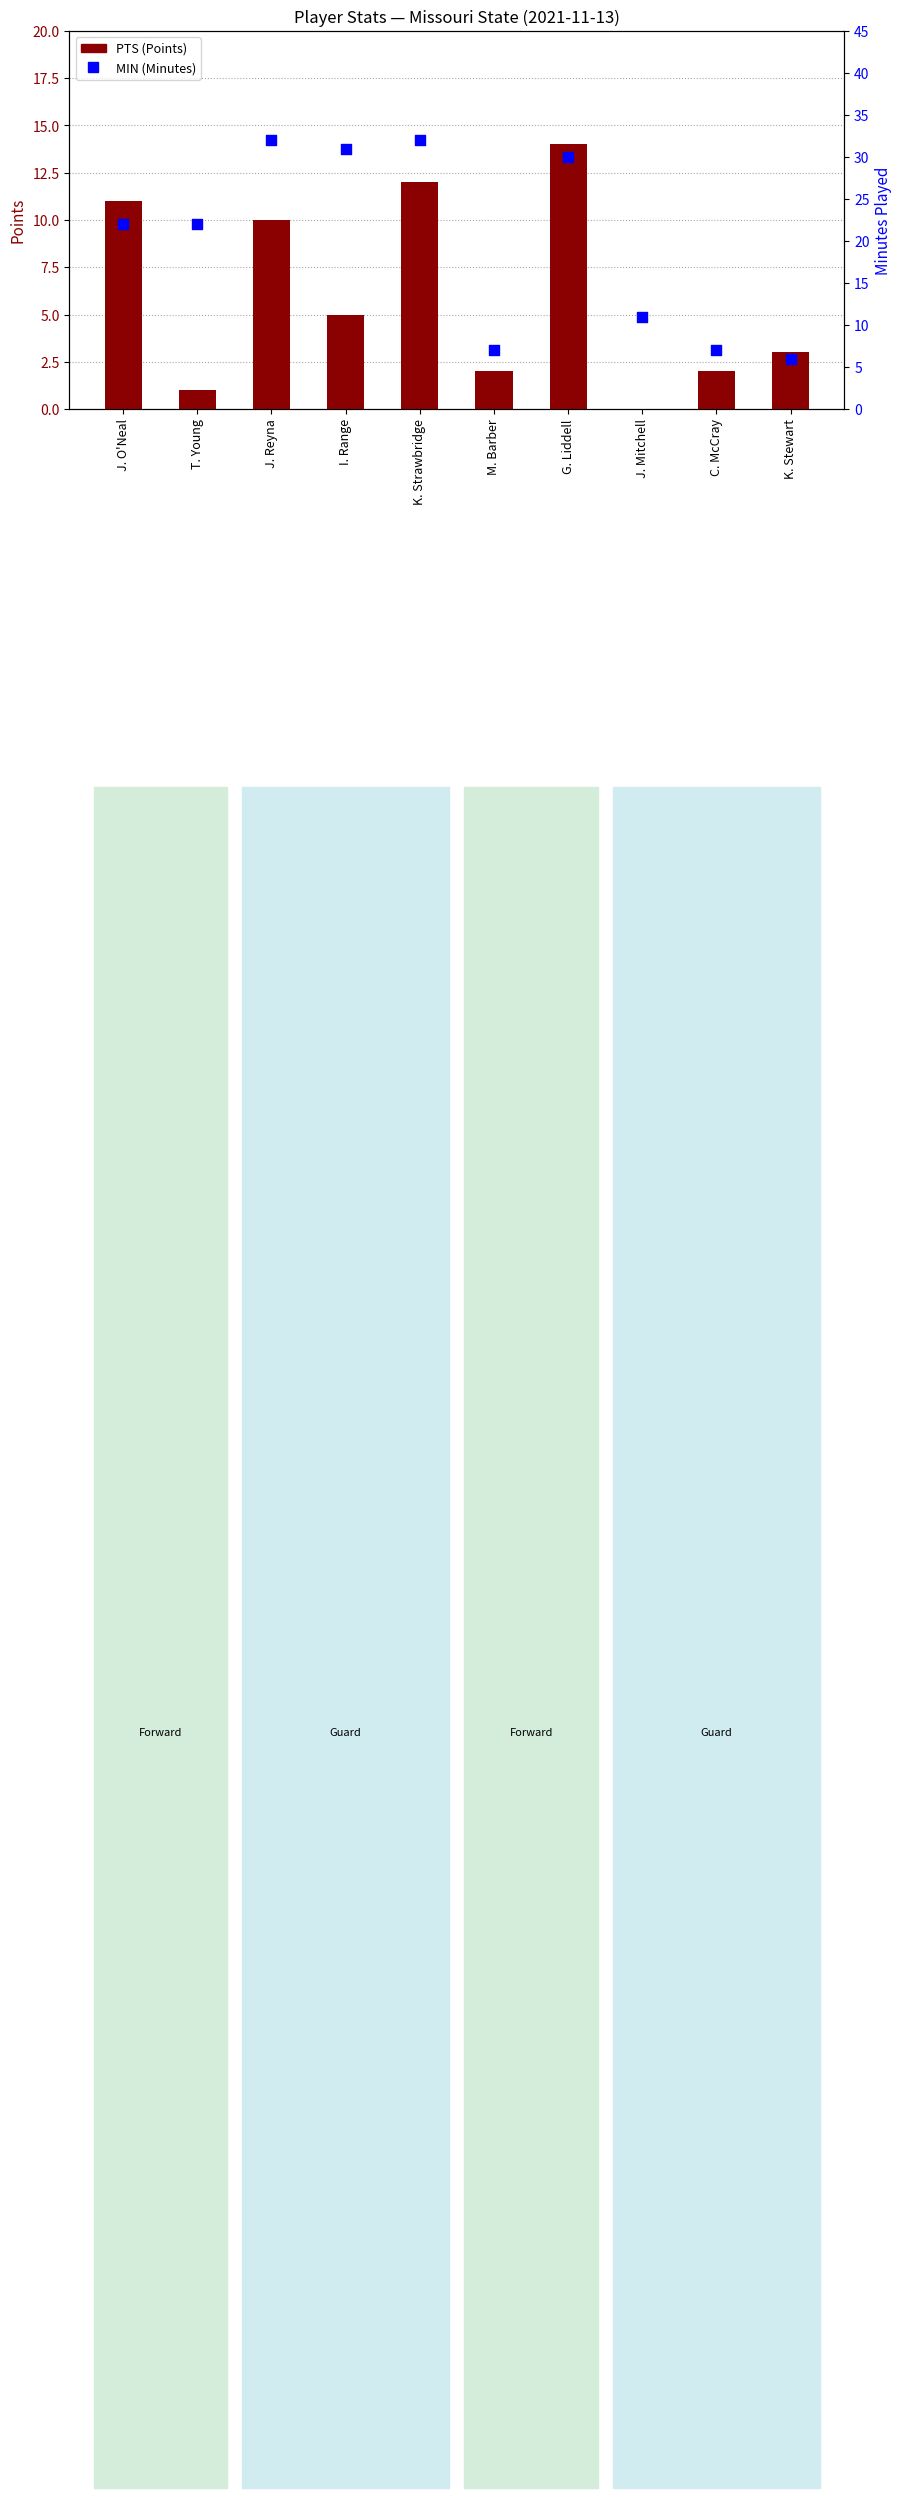

Which series has the largest Y range (max minus min)?

MIN (Minutes)